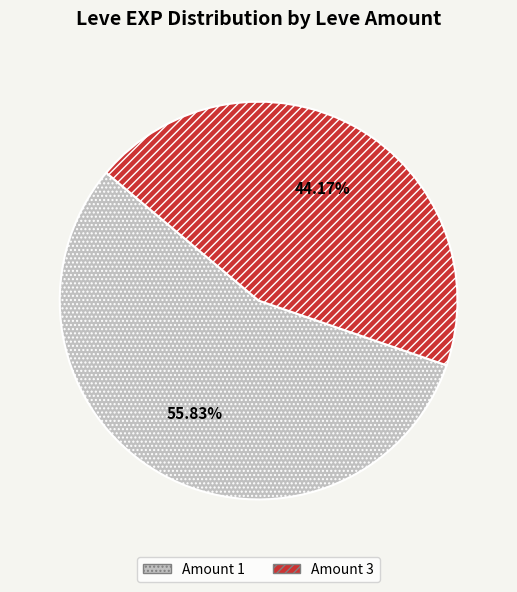

Is there any slice that represents more than half of the pie?

Yes